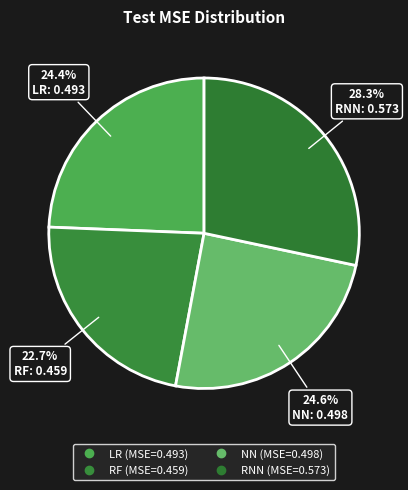

How many segments does this pie chart have?

4